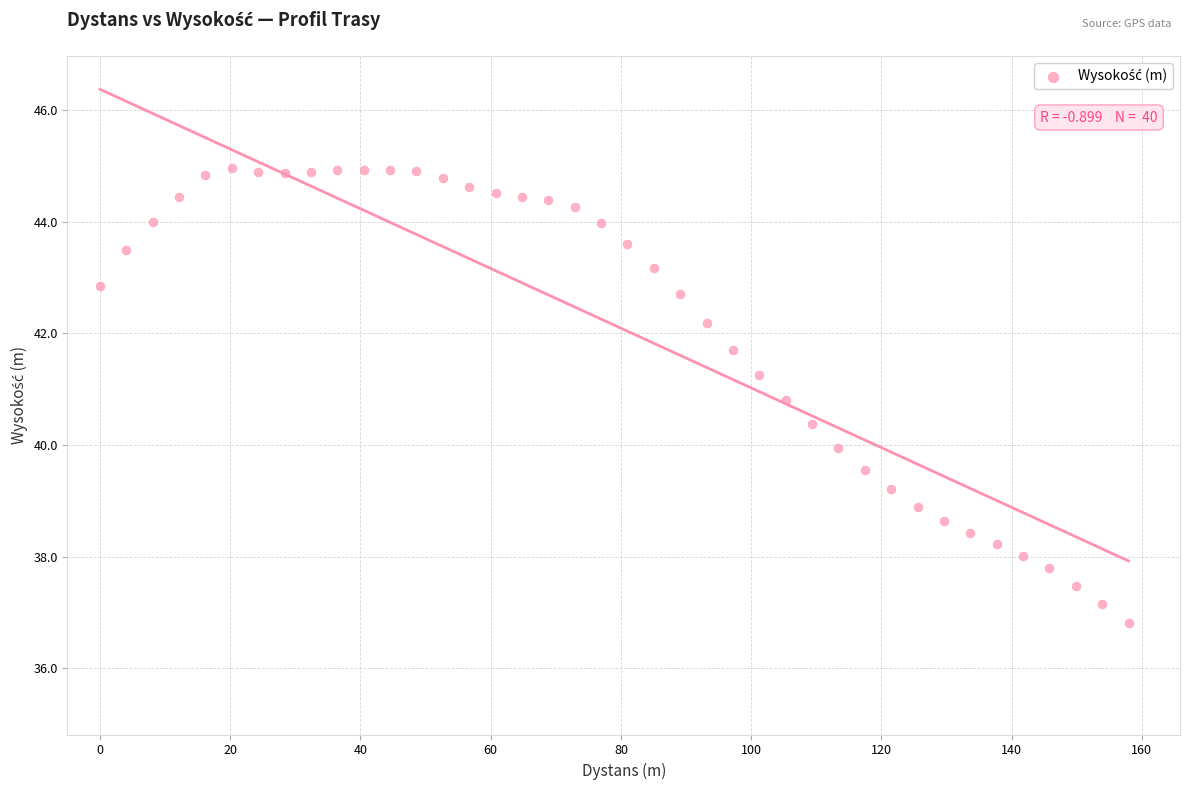

What is the range of Y values (max minus min)?

8.1